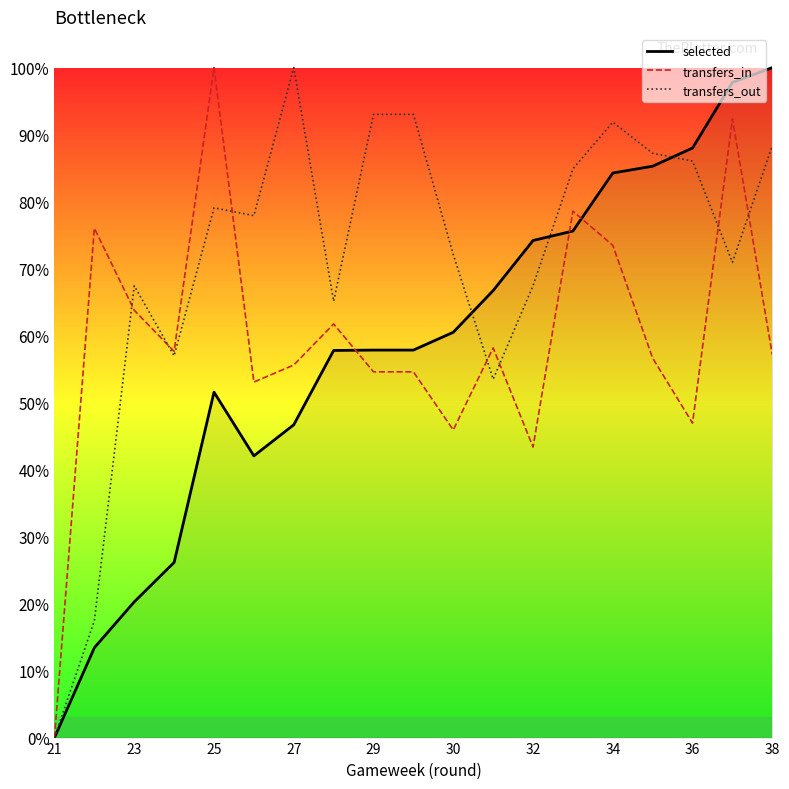

Which series has the largest total across all categories?

transfers_out